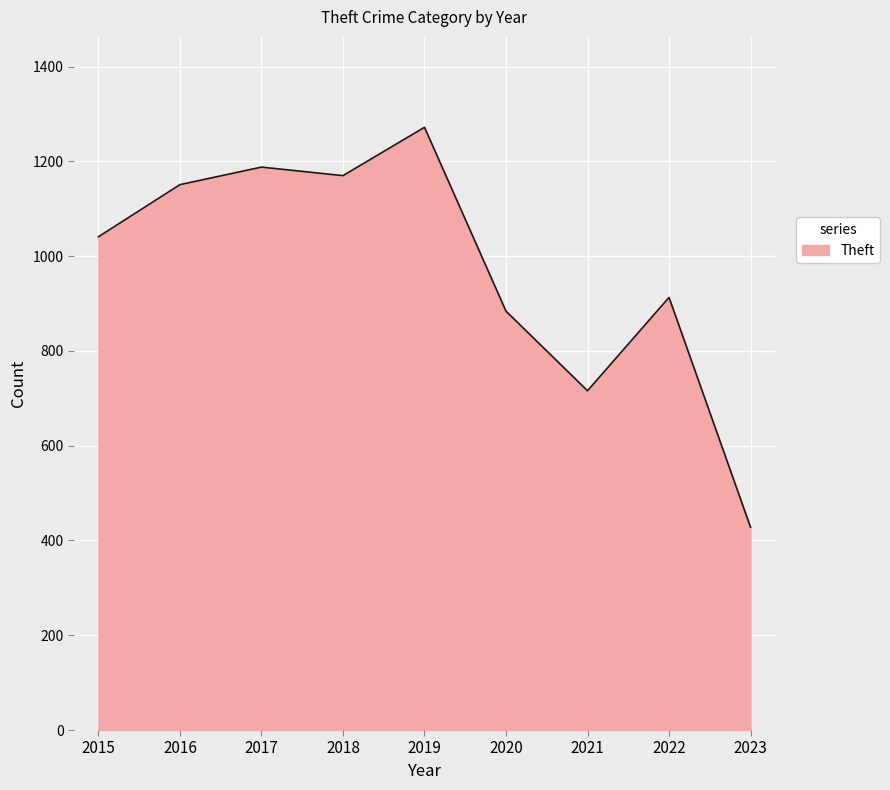

True or false: the data shows 1886 at 2016.

False